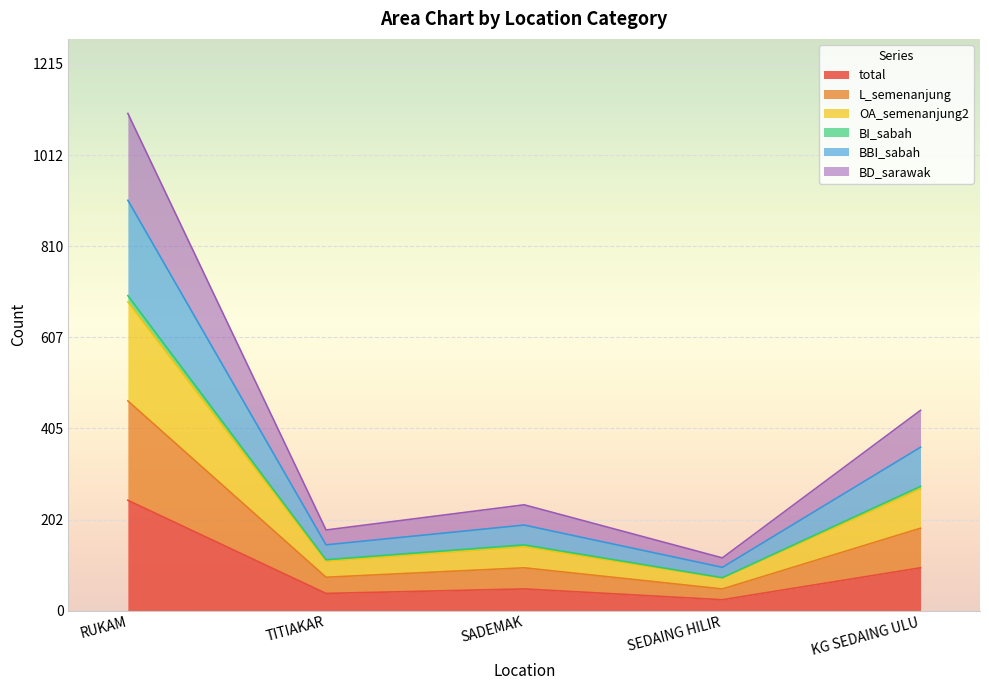

Which category has the highest value in the total series?

RUKAM